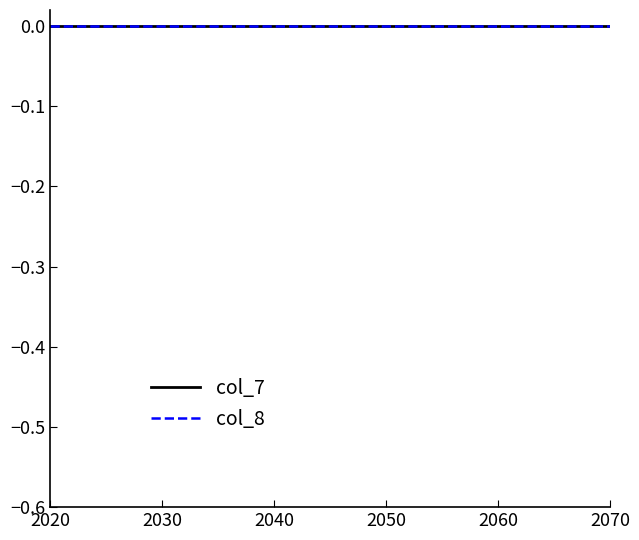

Rank the series by their average value, from highest to lowest.

col_8, col_7